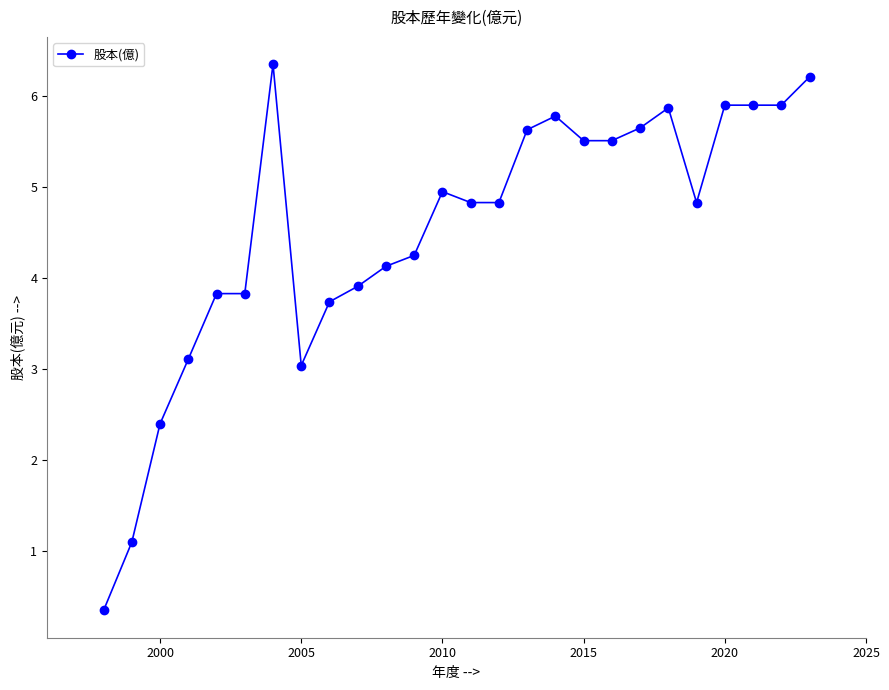

What is the sum of all values?

117.3